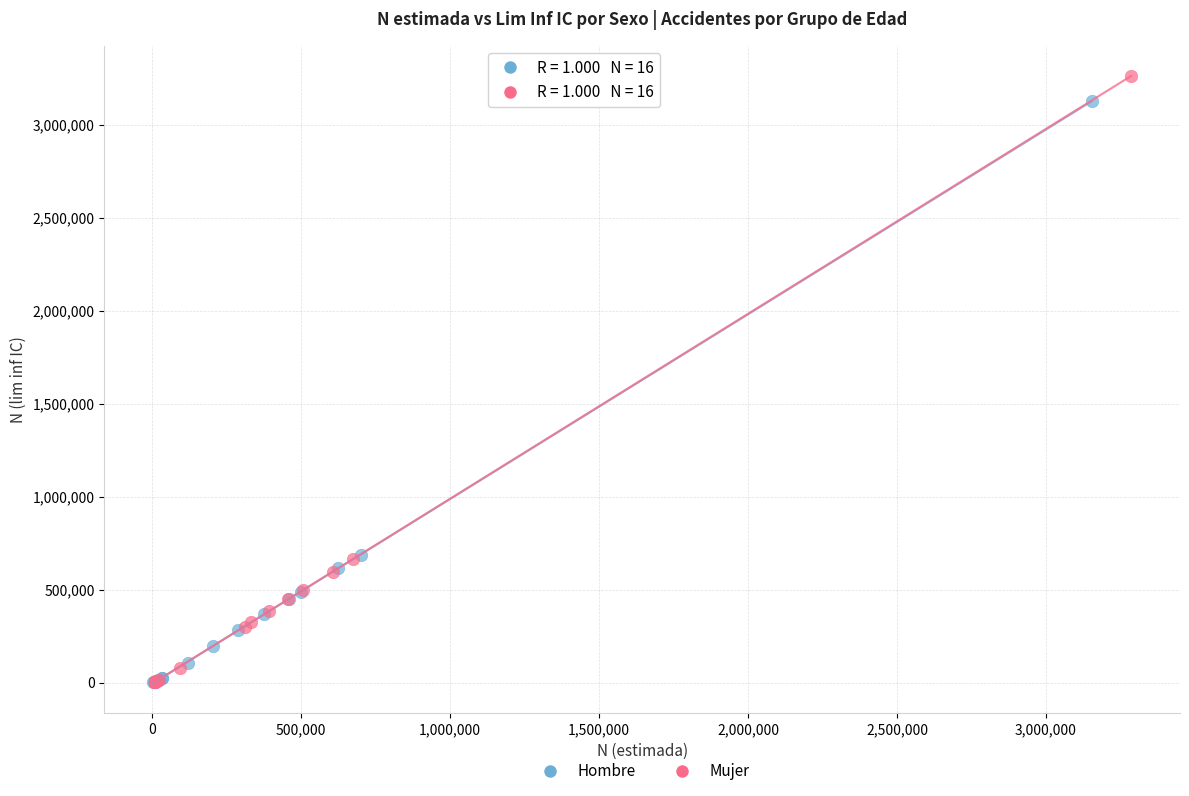

What are all the series names shown in the legend?

Hombre, Mujer